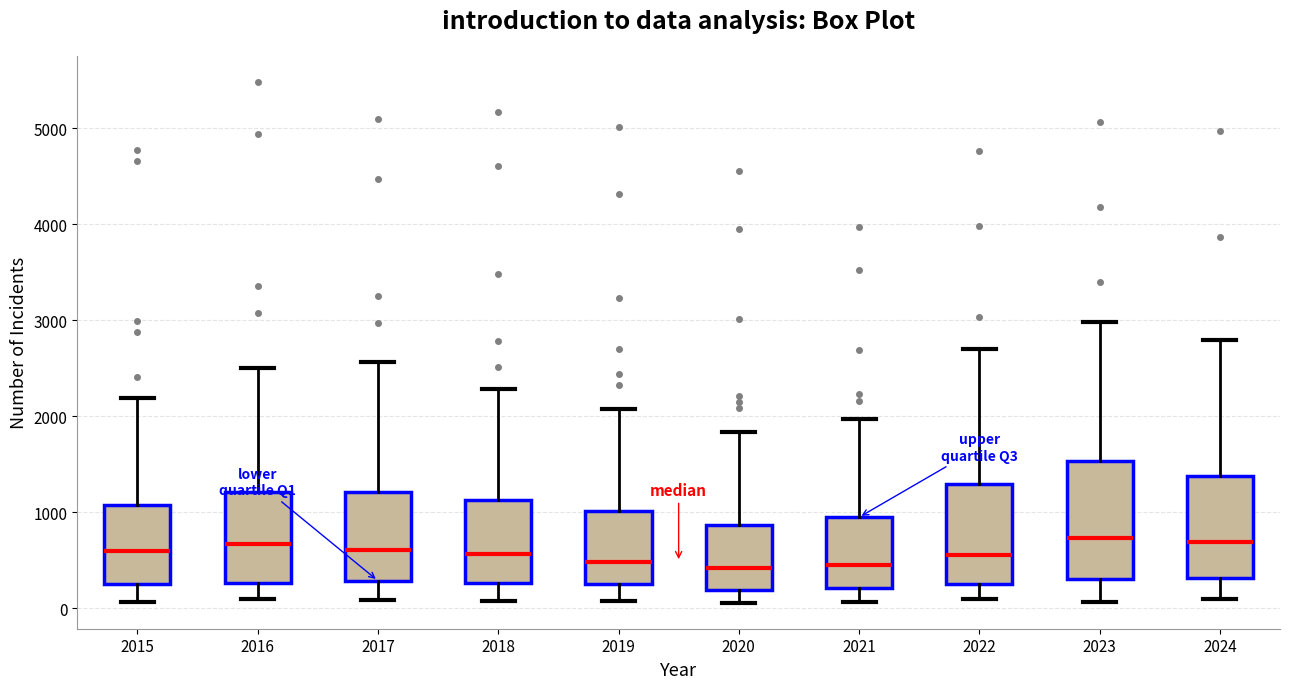

Reading left to right, transcribe this box plot: for each box, give where its median line is, the range the box spans, and where its two whiskers end, as read against the y-axis. The values are not printed on the chart, so give them approximately, as read against the axis.

2015: median 600, box 300 to 1100, whiskers 100 to 2200
2016: median 700, box 300 to 1200, whiskers 100 to 2500
2017: median 600, box 300 to 1200, whiskers 100 to 2600
2018: median 600, box 300 to 1100, whiskers 100 to 2300
2019: median 500, box 300 to 1000, whiskers 100 to 2100
2020: median 400, box 200 to 900, whiskers 100 to 1800
2021: median 500, box 200 to 900, whiskers 100 to 2000
2022: median 600, box 300 to 1300, whiskers 100 to 2700
2023: median 700, box 300 to 1500, whiskers 100 to 3000
2024: median 700, box 300 to 1400, whiskers 100 to 2800